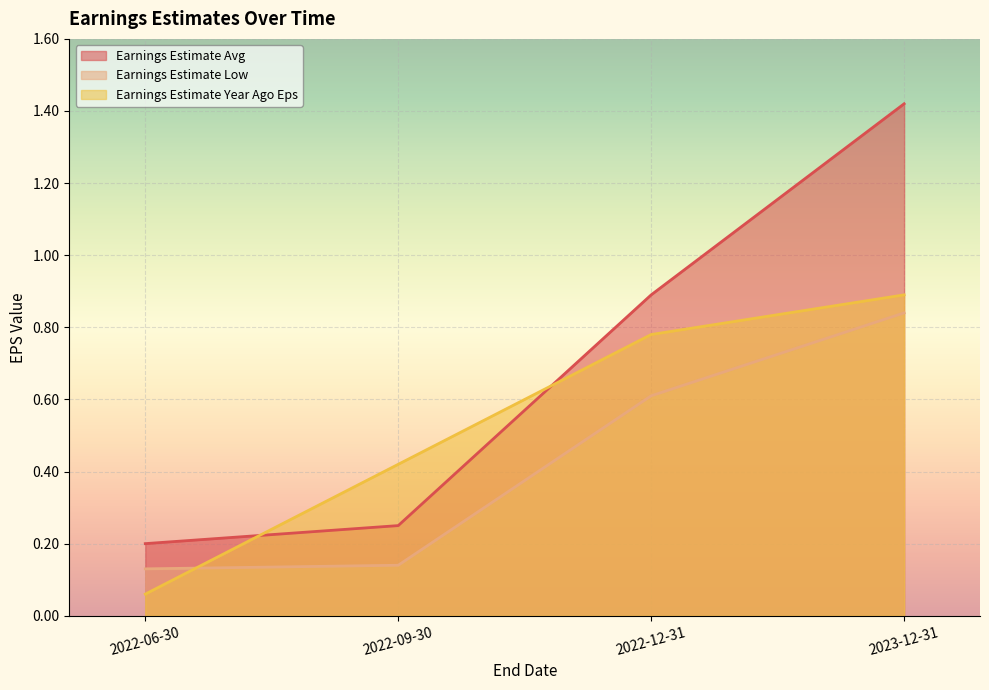

Reading left to right, extract all data points from this chart.

Earnings Estimate Avg: 0.2	0.2	0.9	1.4
Earnings Estimate Low: 0.1	0.1	0.6	0.8
Earnings Estimate Year Ago Eps: 0.1	0.4	0.8	0.9